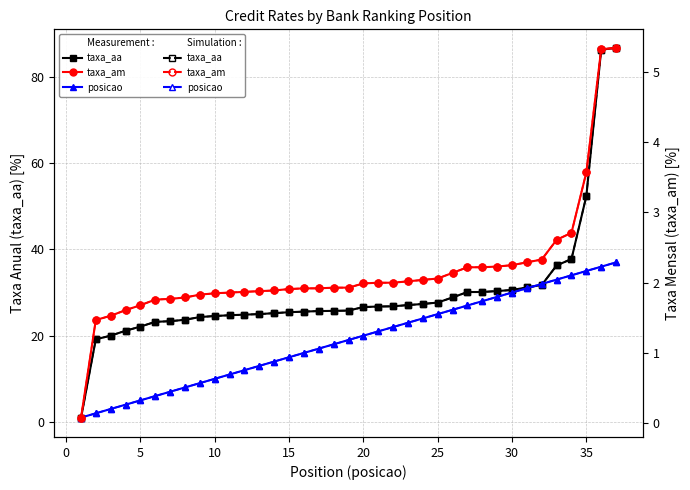

Reading left to right, what are all the values shown in this chart?

taxa_aa (Measurement): 0.8	19.1	20.0	21.1	22.1	23.2	23.4	23.7	24.3	24.6	24.7	24.9	25.0	25.2	25.4	25.6	25.7	25.8	25.8	26.6	26.8	26.8	27.1	27.4	27.7	28.9	30.1	30.1	30.4	30.6	31.2	31.8	36.3	37.8	52.4	86.3	86.7
taxa_aa (Simulation): 0.8	19.1	20.0	21.1	22.1	23.2	23.4	23.7	24.3	24.6	24.7	24.9	25.0	25.2	25.4	25.6	25.7	25.8	25.8	26.6	26.8	26.8	27.1	27.4	27.7	28.9	30.1	30.1	30.4	30.6	31.2	31.8	36.3	37.8	52.4	86.3	86.7
posicao (Measurement): 1.0	2.0	3.0	4.0	5.0	6.0	7.0	8.0	9.0	10.0	11.0	12.0	13.0	14.0	15.0	16.0	17.0	18.0	19.0	20.0	21.0	22.0	23.0	24.0	25.0	26.0	27.0	28.0	29.0	30.0	31.0	32.0	33.0	34.0	35.0	36.0	37.0
posicao (Simulation): 1.0	2.0	3.0	4.0	5.0	6.0	7.0	8.0	9.0	10.0	11.0	12.0	13.0	14.0	15.0	16.0	17.0	18.0	19.0	20.0	21.0	22.0	23.0	24.0	25.0	26.0	27.0	28.0	29.0	30.0	31.0	32.0	33.0	34.0	35.0	36.0	37.0
taxa_am (Measurement): 0.1	1.5	1.5	1.6	1.7	1.8	1.8	1.8	1.8	1.9	1.9	1.9	1.9	1.9	1.9	1.9	1.9	1.9	1.9	2.0	2.0	2.0	2.0	2.0	2.1	2.1	2.2	2.2	2.2	2.2	2.3	2.3	2.6	2.7	3.6	5.3	5.3
taxa_am (Simulation): 0.1	1.5	1.5	1.6	1.7	1.8	1.8	1.8	1.8	1.9	1.9	1.9	1.9	1.9	1.9	1.9	1.9	1.9	1.9	2.0	2.0	2.0	2.0	2.0	2.1	2.1	2.2	2.2	2.2	2.2	2.3	2.3	2.6	2.7	3.6	5.3	5.3